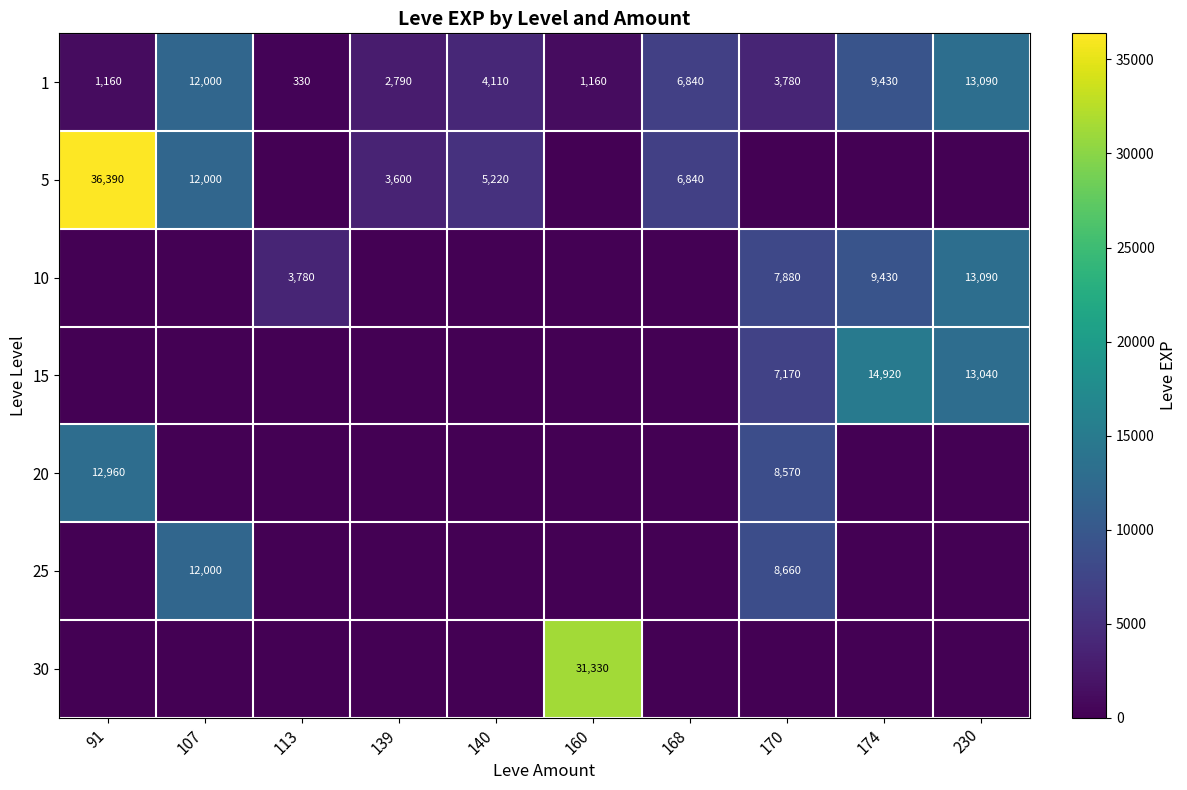

At which category does the chart reach its minimum across all series?

113